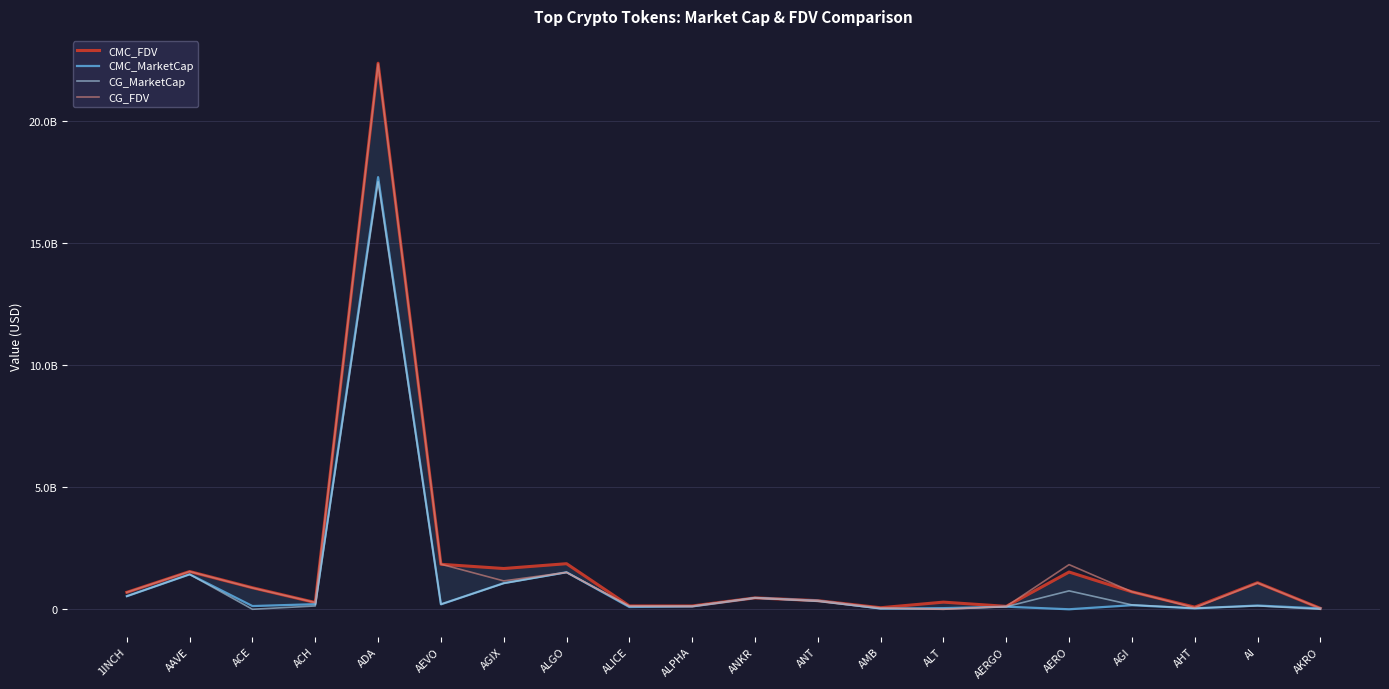

At which label does CG_MarketCap first exceed 179474891?

1INCH